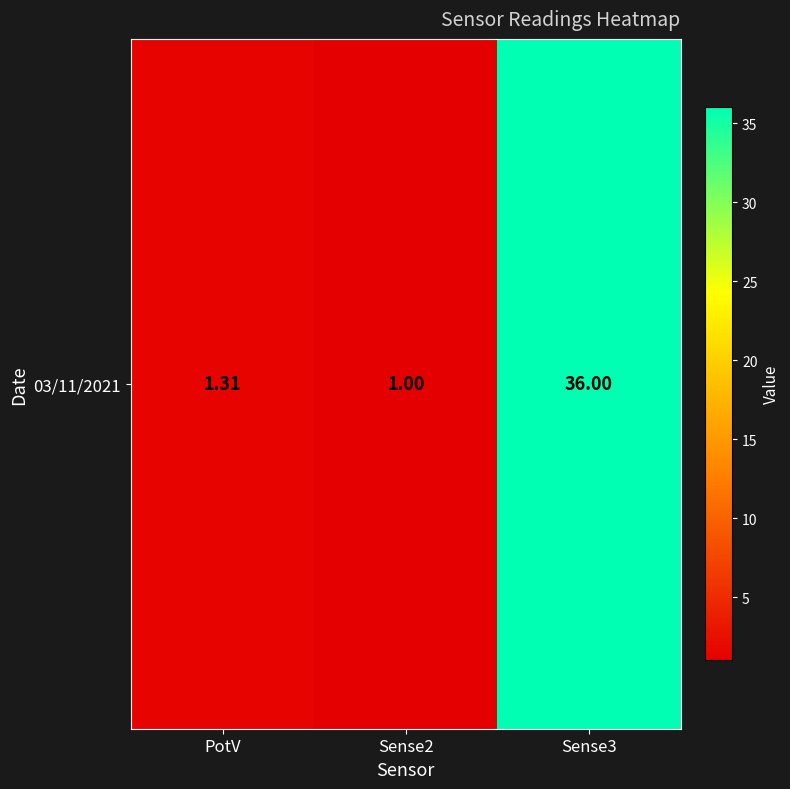

What is the change in value from Sense2 to Sense3?

+35.0